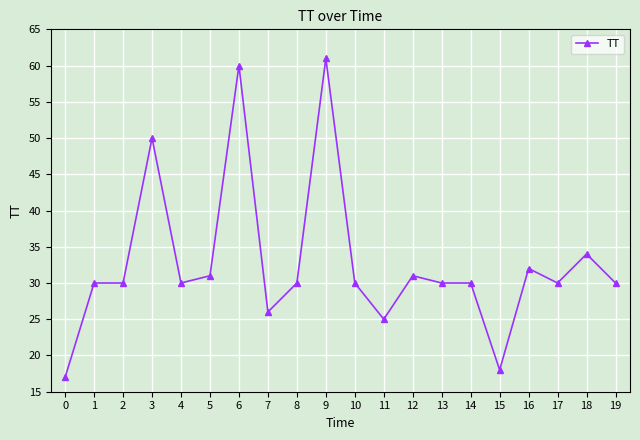

What is the maximum value shown in the chart?

61